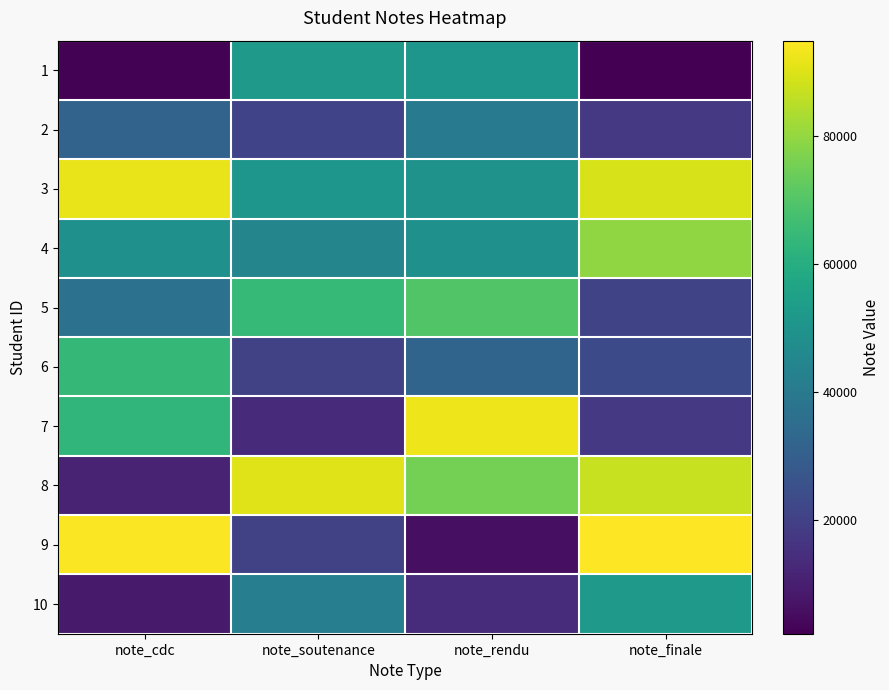

Reading left to right, what are all the values shown in this chart?

1: note_cdc=2784	note_soutenance=51974	note_rendu=50977	note_finale=2216
2: note_cdc=31539	note_soutenance=20983	note_rendu=39863	note_finale=17480
3: note_cdc=91781	note_soutenance=50856	note_rendu=49787	note_finale=89194
4: note_cdc=48576	note_soutenance=44428	note_rendu=48702	note_finale=79470
5: note_cdc=36669	note_soutenance=64245	note_rendu=69537	note_finale=21095
6: note_cdc=63747	note_soutenance=20414	note_rendu=32015	note_finale=22975
7: note_cdc=63314	note_soutenance=13130	note_rendu=92334	note_finale=17456
8: note_cdc=11407	note_soutenance=90490	note_rendu=75373	note_finale=87092
9: note_cdc=94277	note_soutenance=20504	note_rendu=5973	note_finale=94860
10: note_cdc=8900	note_soutenance=41721	note_rendu=14035	note_finale=52500